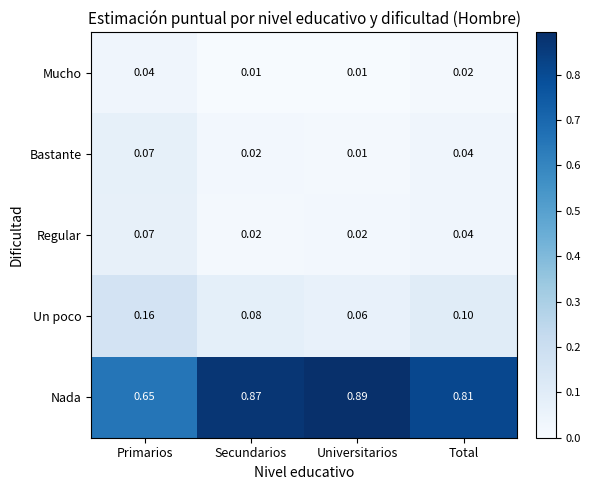

At which label does Un poco reach its minimum?

Universitarios